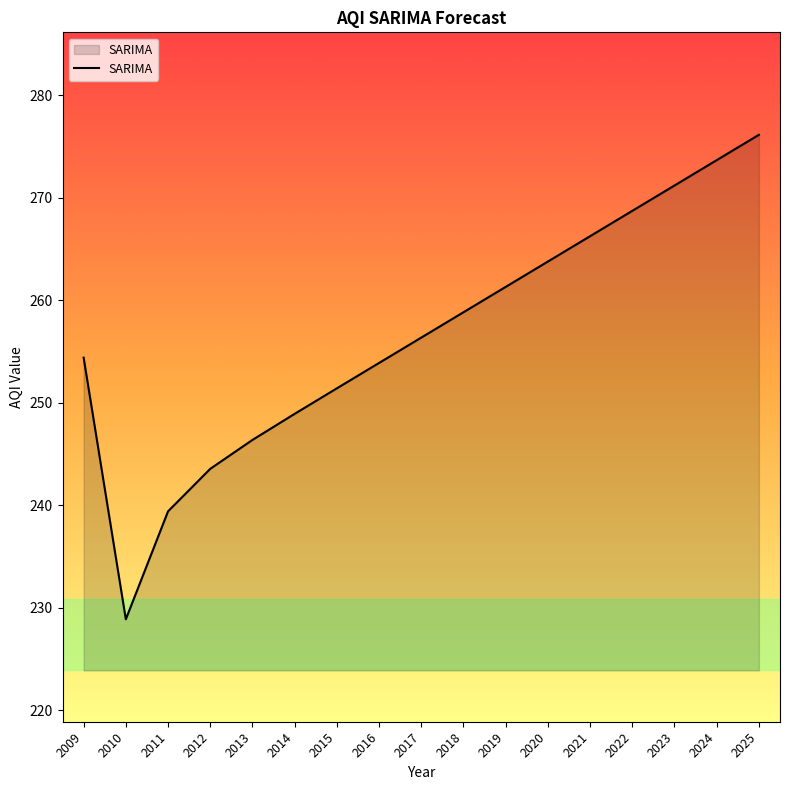

What is the sum of all values?

4363.3